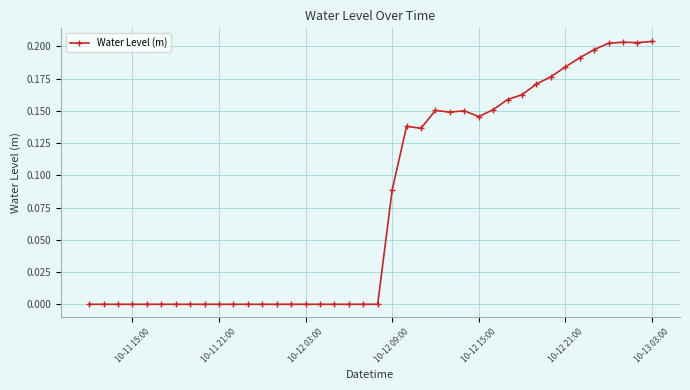

Does the chart have visible grid lines?

Yes